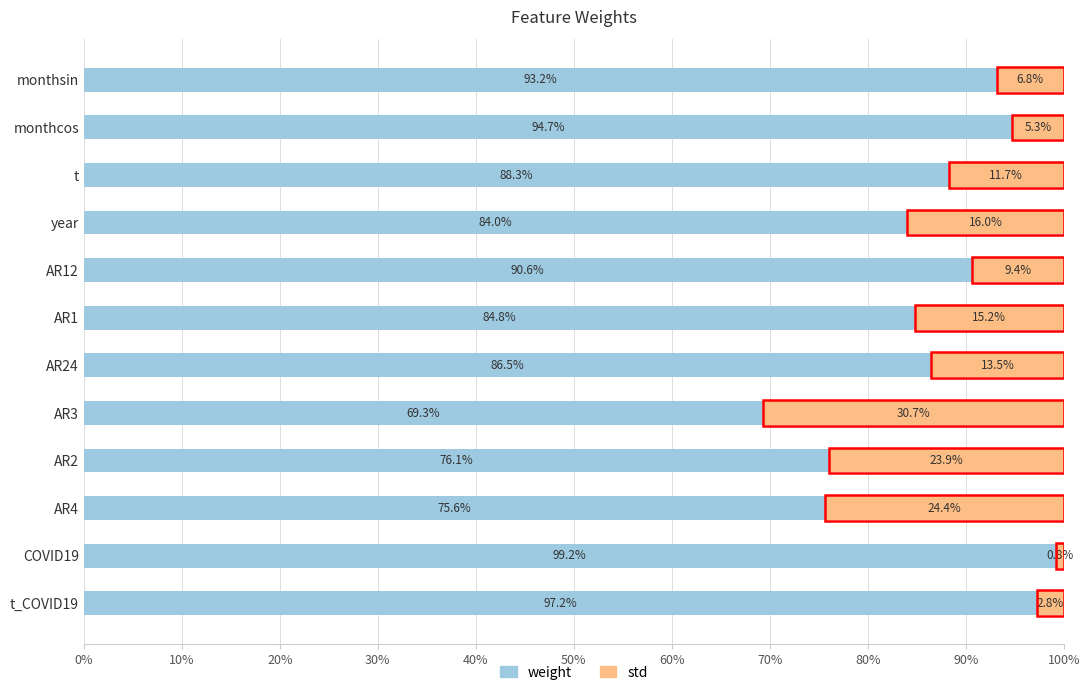

Which category has the lowest value in the weight series?

AR3